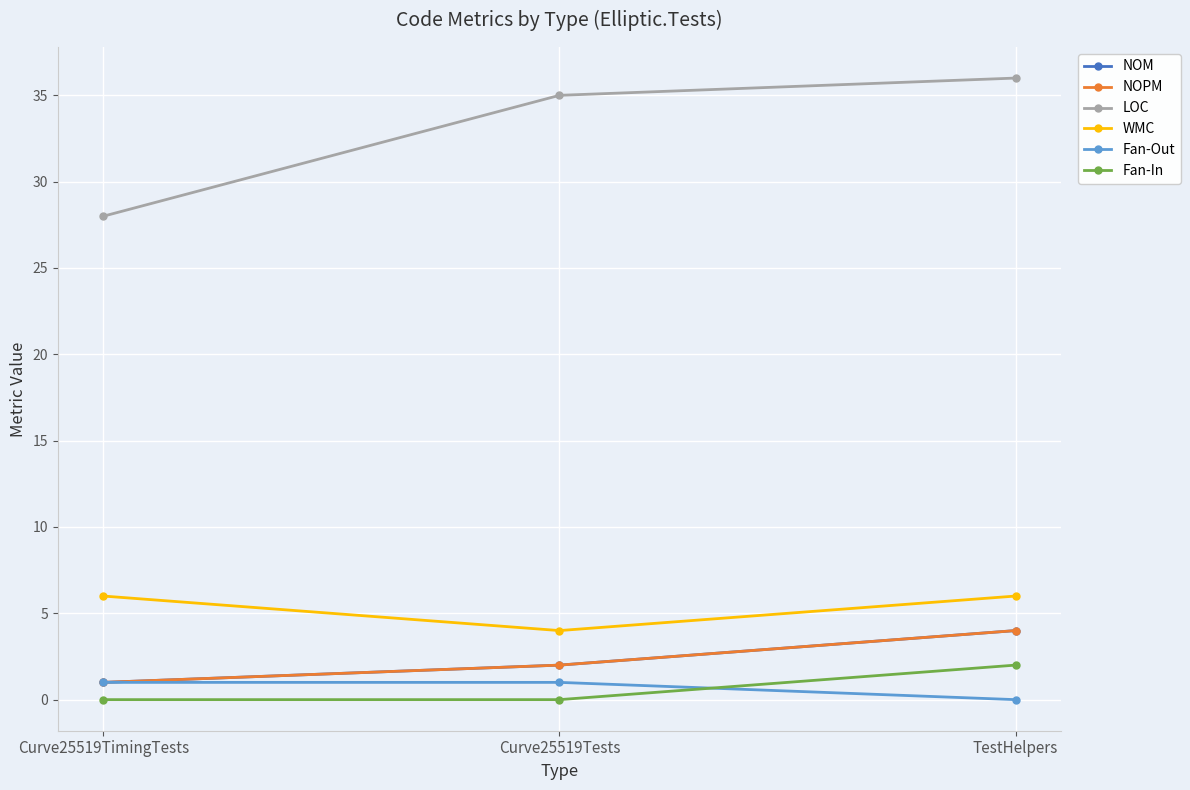

What is the difference between the highest and lowest values at TestHelpers?

36